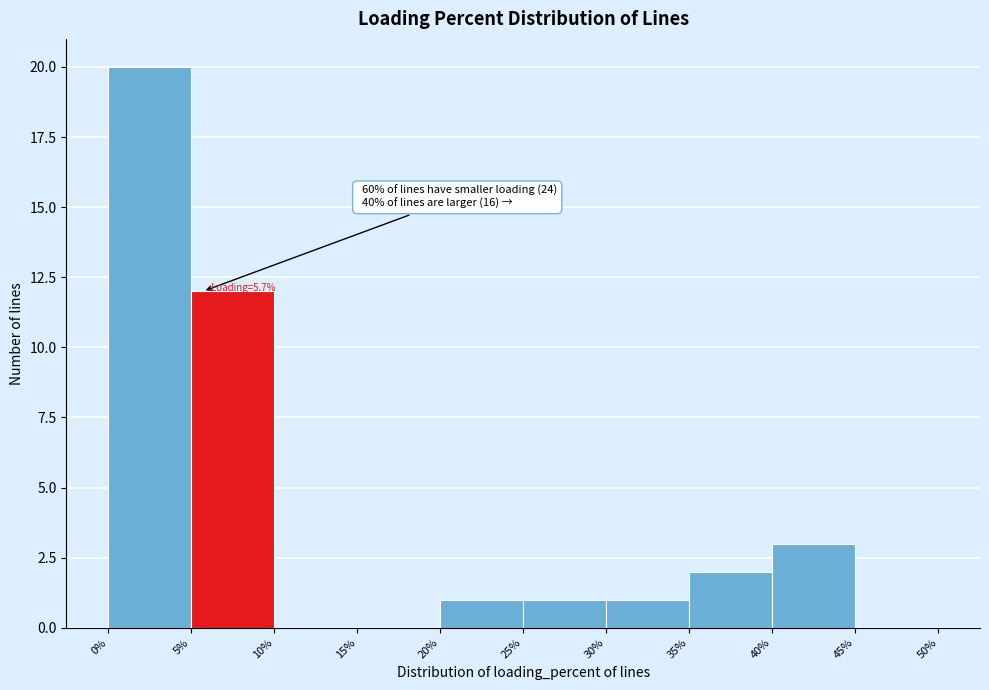

Which range on the x-axis has the tallest bar?

0% to 5%